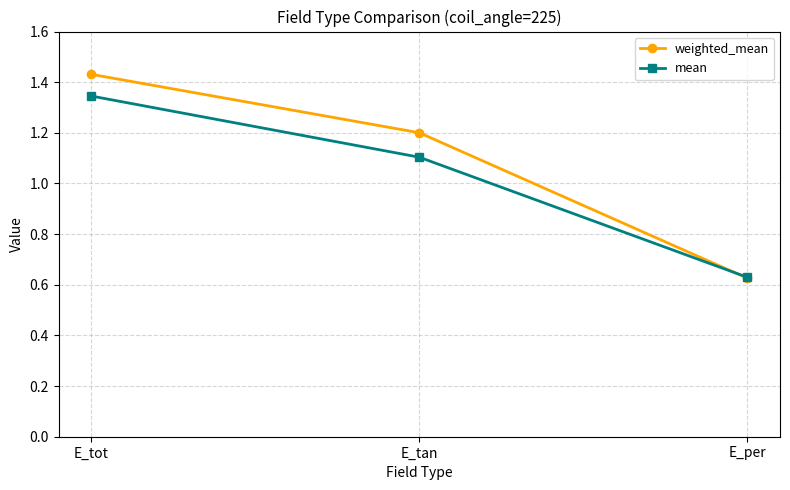

Which category has the highest value in the weighted_mean series?

E_tot